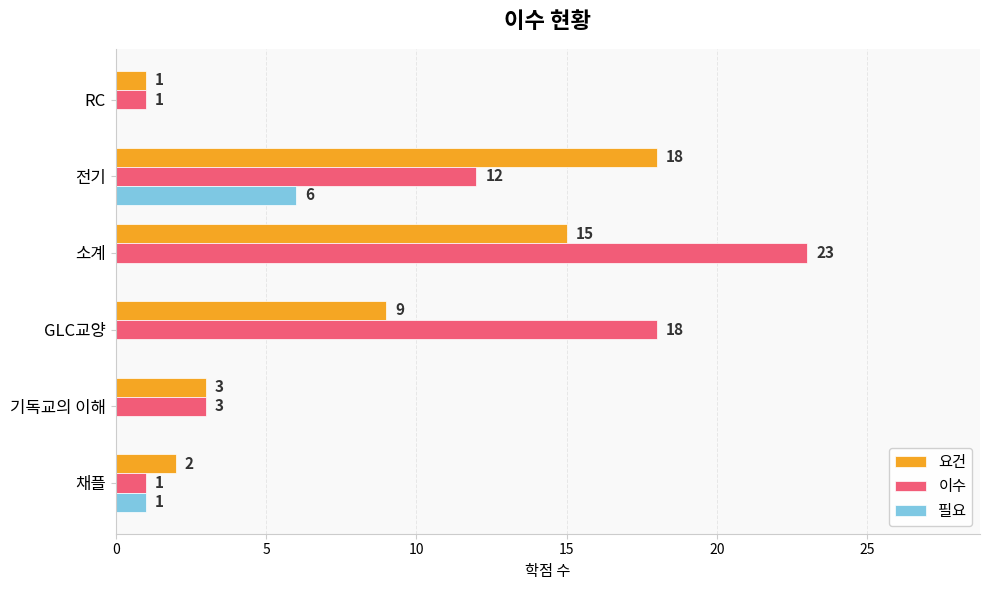

What is the sum of all 필요 values?

7